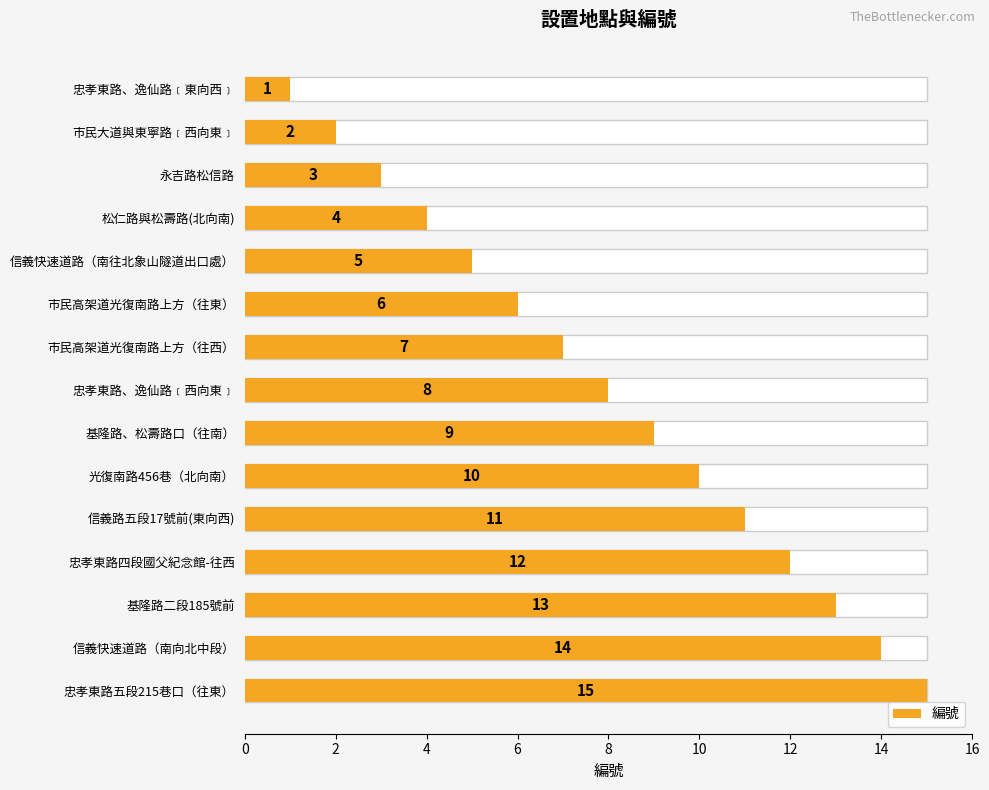

Are the bars horizontal?

Yes